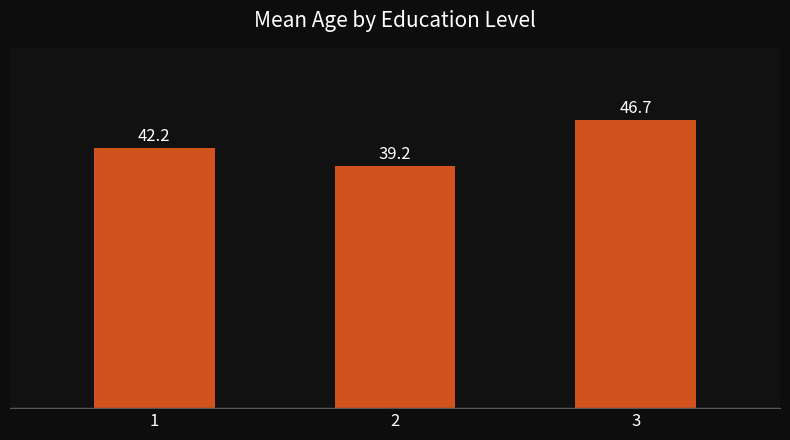

The value at 1 is 28.2. True or false?

False